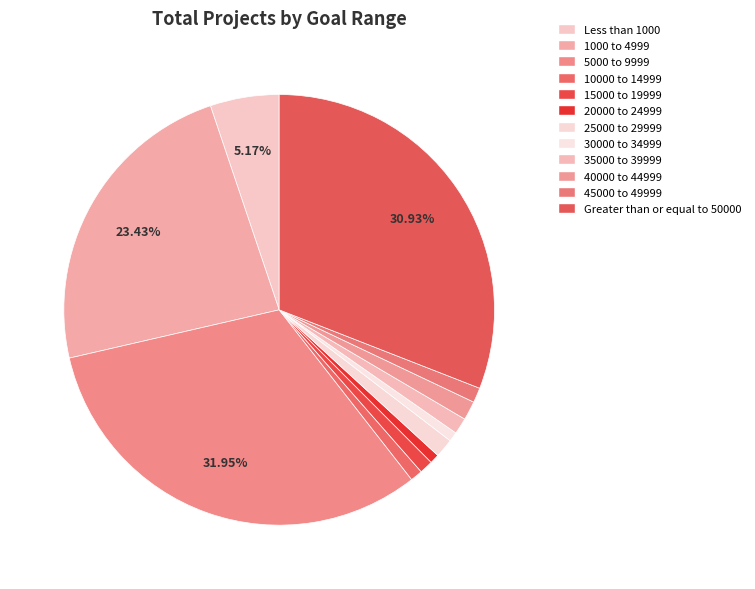

Rank the categories by value from lowest to highest.

20000 to 24999, 30000 to 34999, 10000 to 14999, 15000 to 19999, 45000 to 49999, 35000 to 39999, 25000 to 29999, 40000 to 44999, Less than 1000, 1000 to 4999, Greater than or equal to 50000, 5000 to 9999